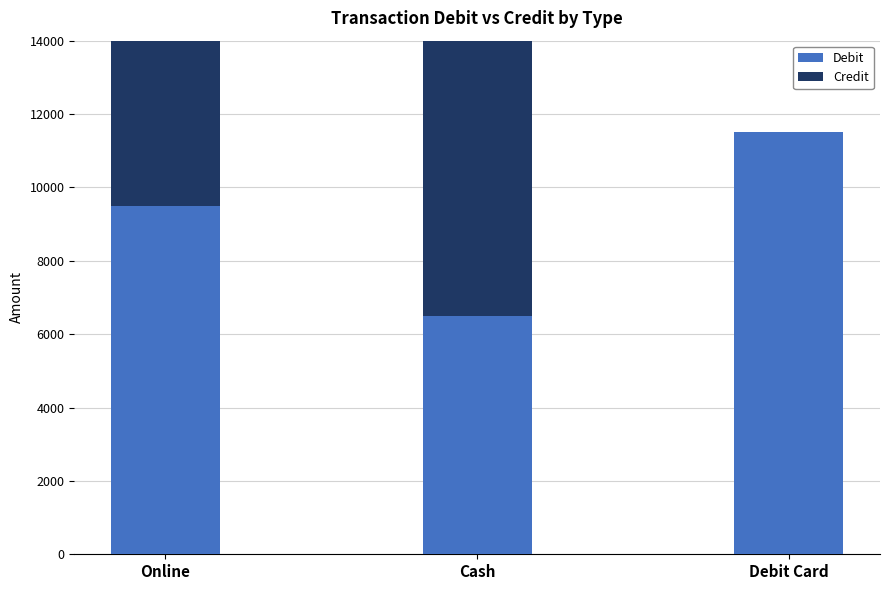

Reading left to right, transcribe all the data shown in this chart.

Debit: 9500	6500	11510
Credit: 5150	11100	0